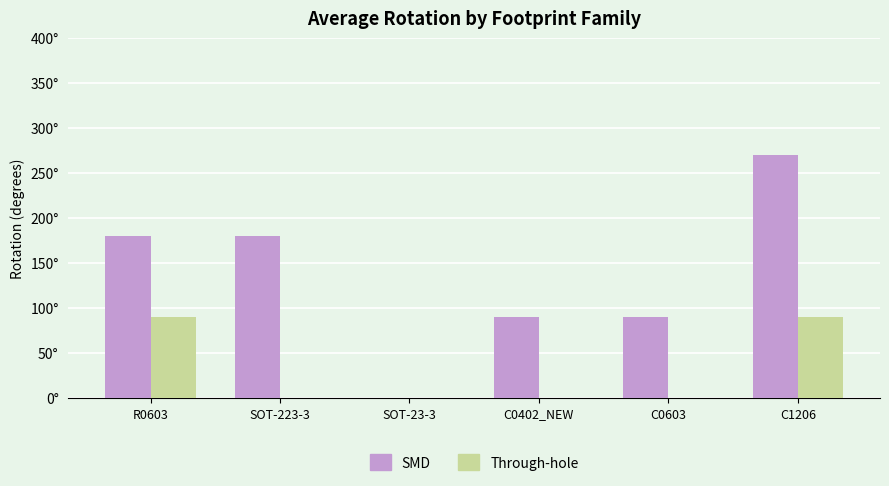

What is the sum of the SMD values at C0402_NEW and R0603?

270